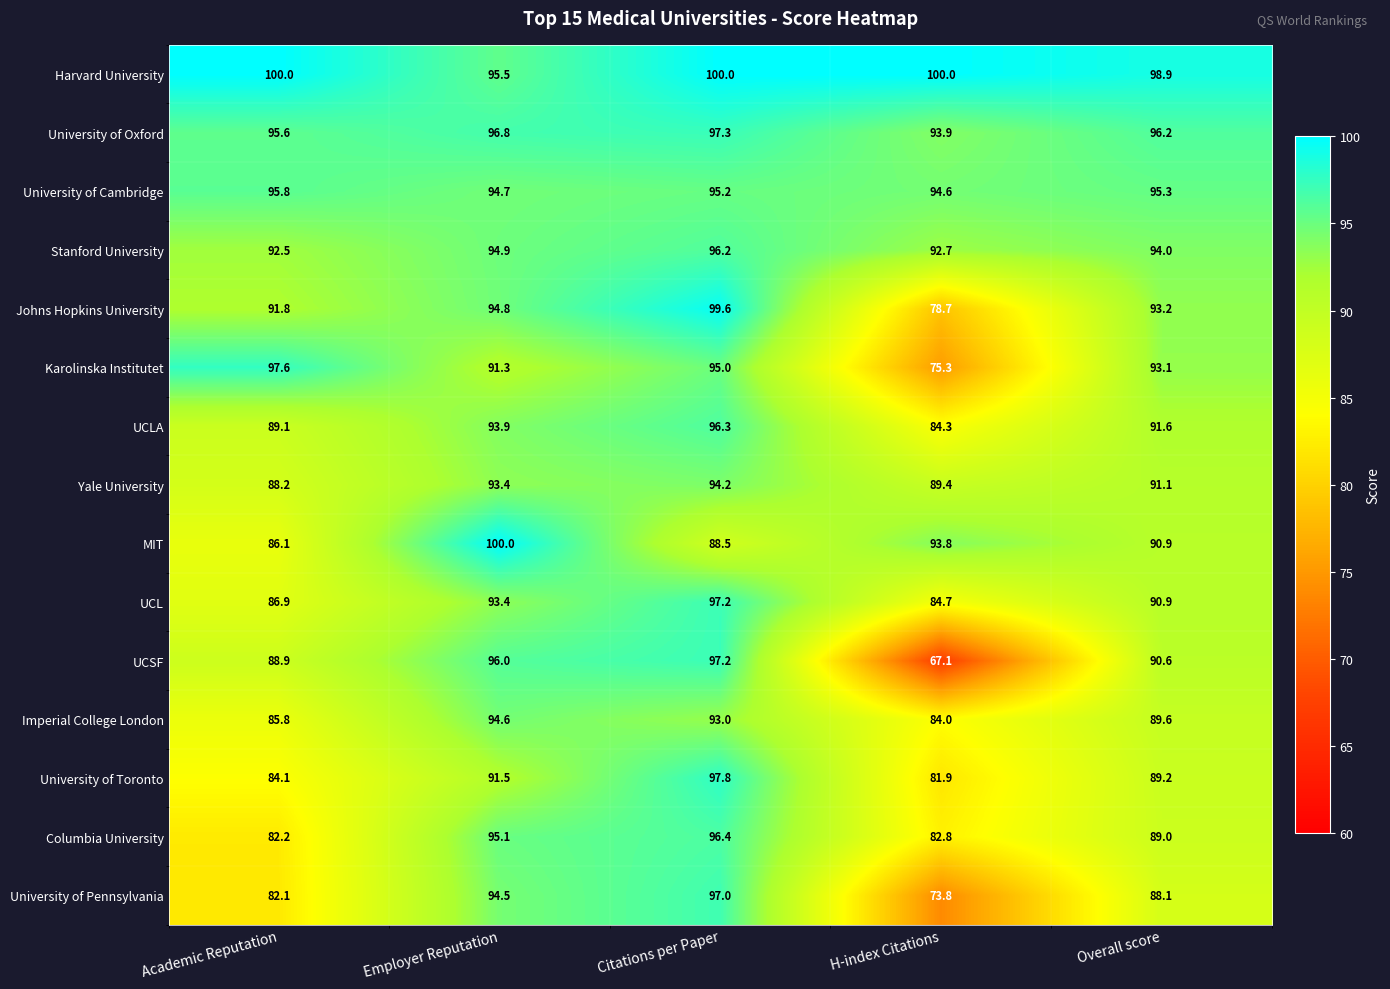

What is the minimum value shown in the chart?

67.1